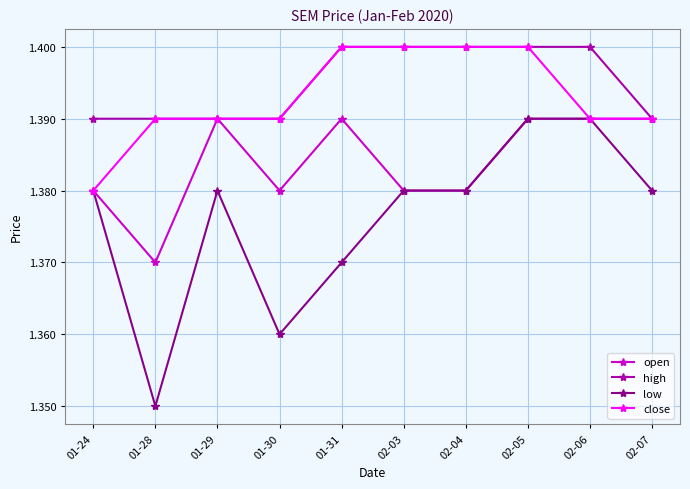

At which label is low closest to 1?

01-28